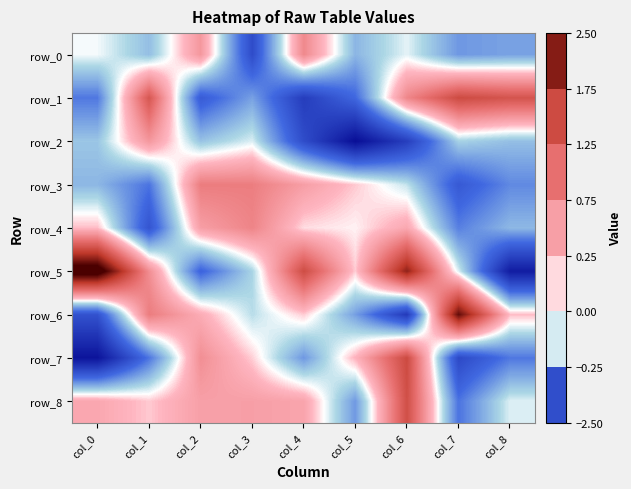

How many values in the row_8 series are below 0?

3